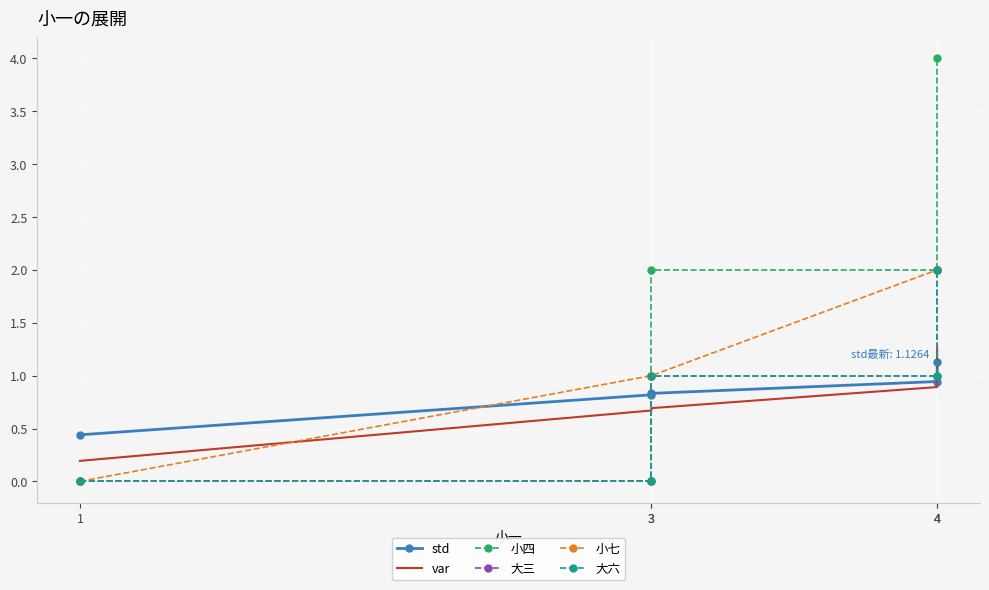

The std series shows 0.8 at 3. True or false?

True